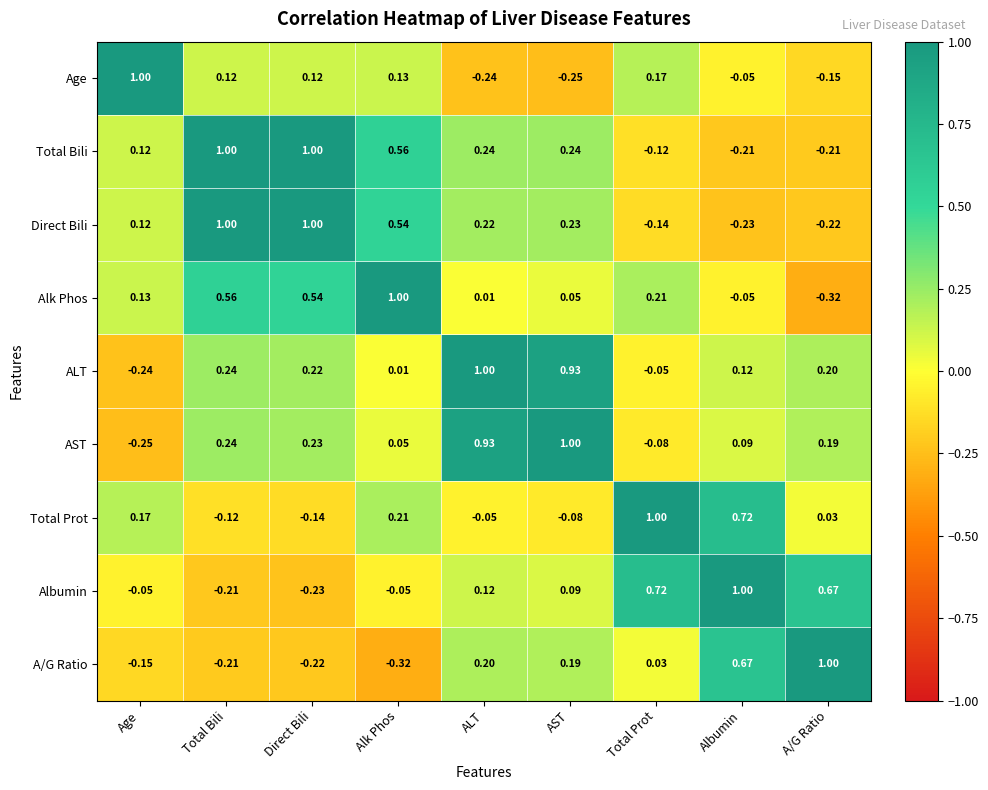

Which series has the largest total across all categories?

Total Bili